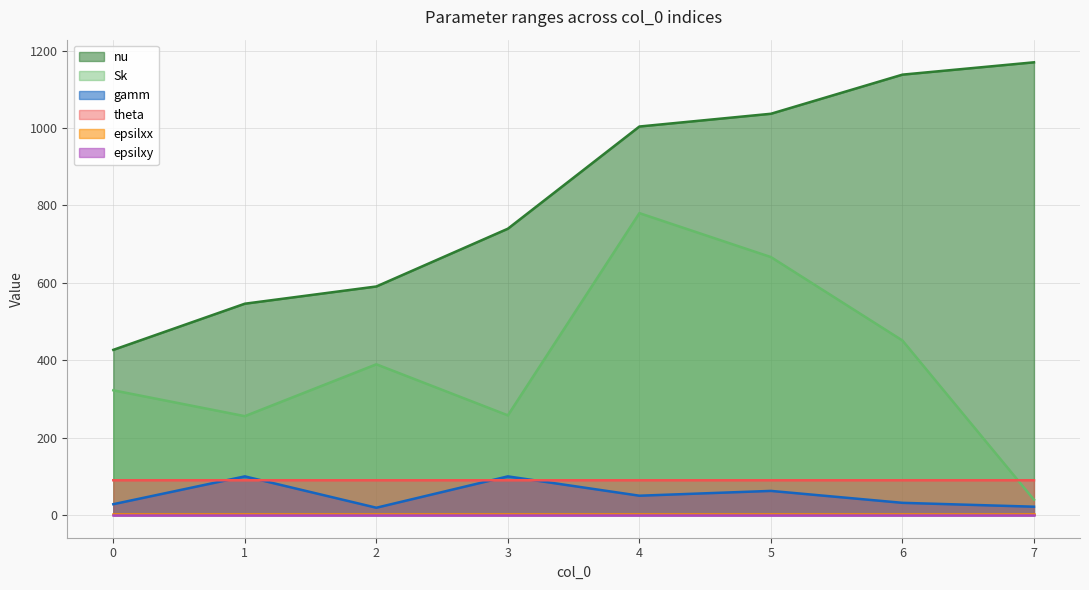

What is the sum of all Sk values?

3162.7